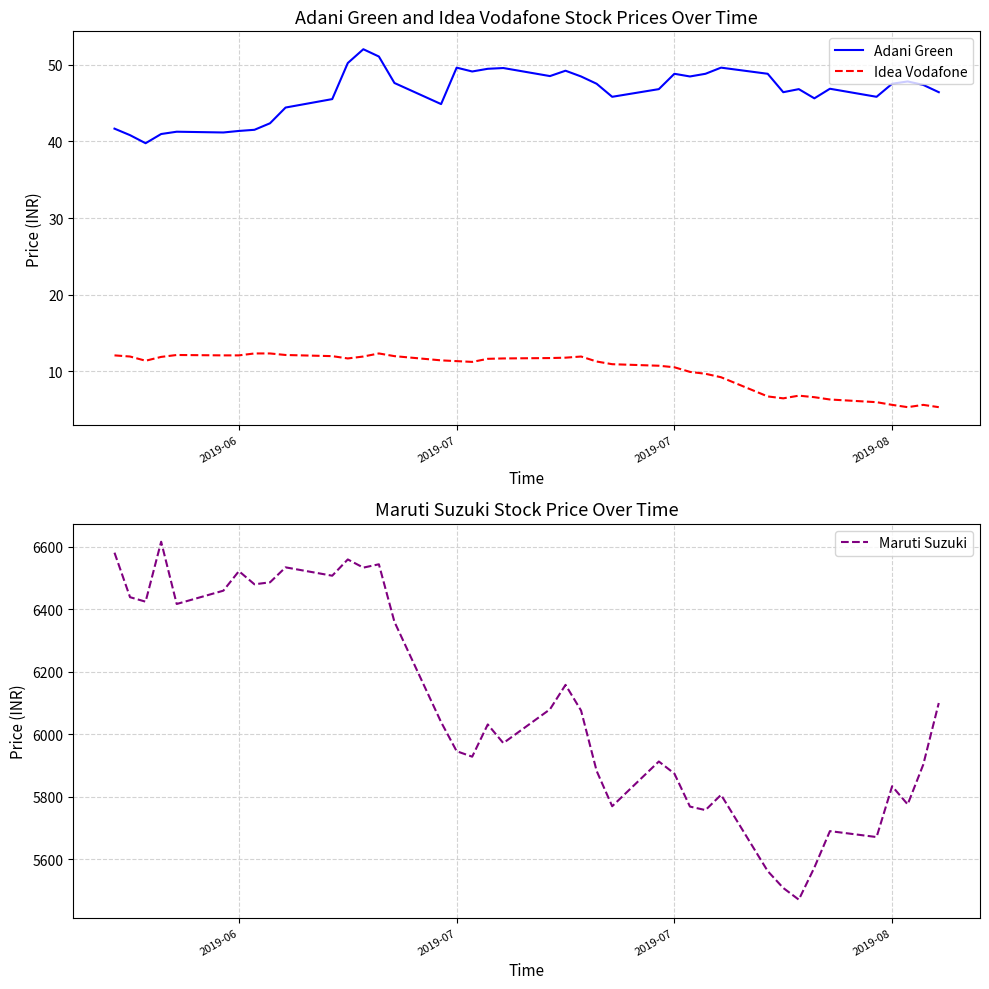

What is the minimum value for Adani Green?

39.8